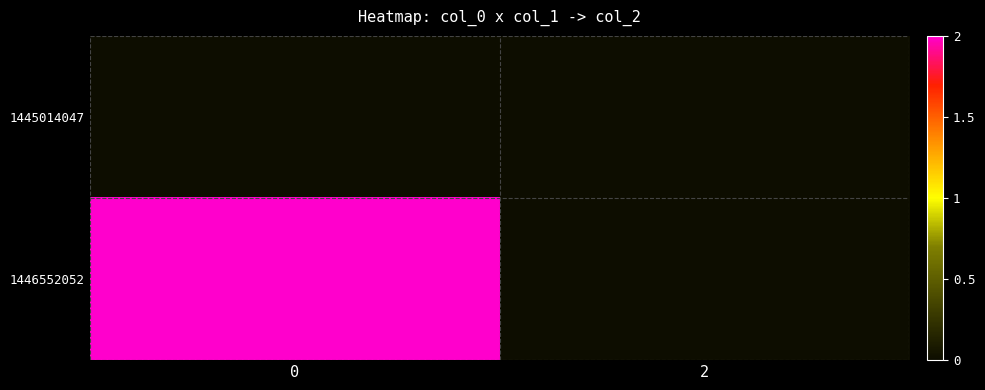

Between 0 and 2, which series saw the biggest shift?

row_1